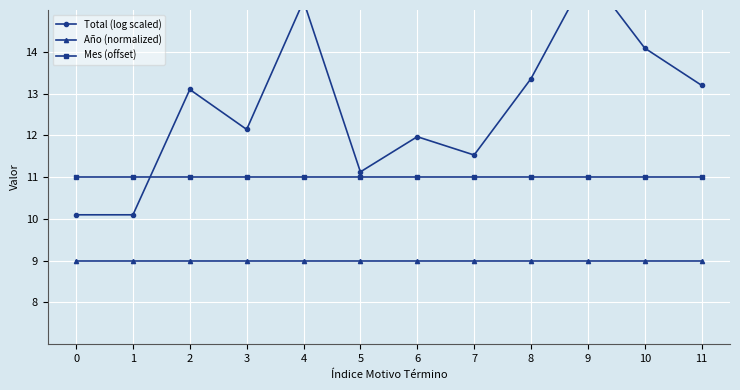

The Total (log scaled) series shows 13.2 at 11. True or false?

True